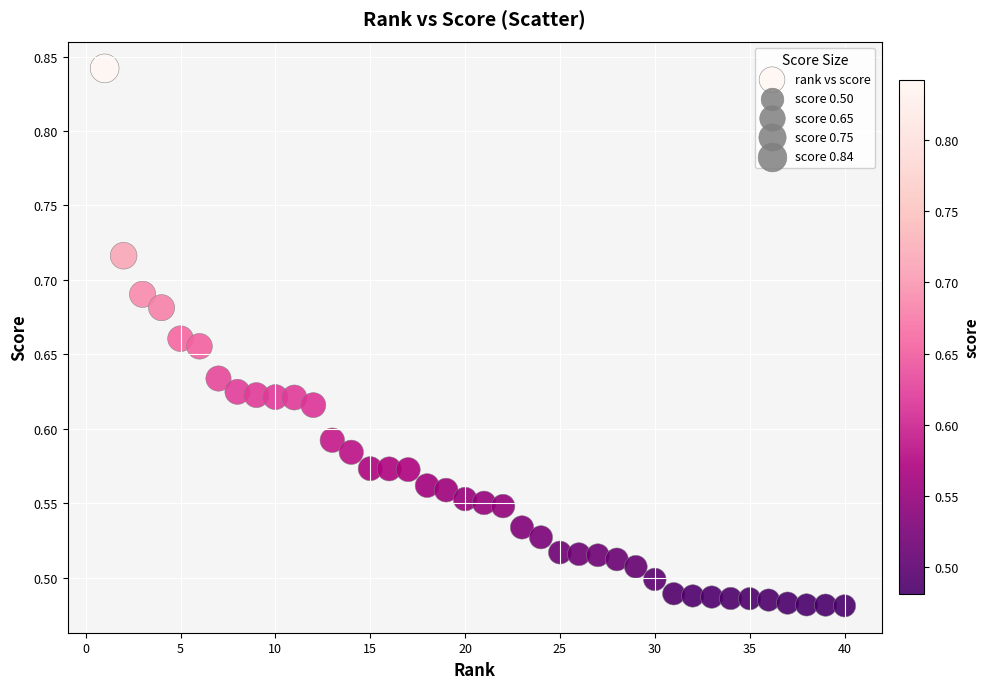

What is the range of Y values (max minus min)?

0.4